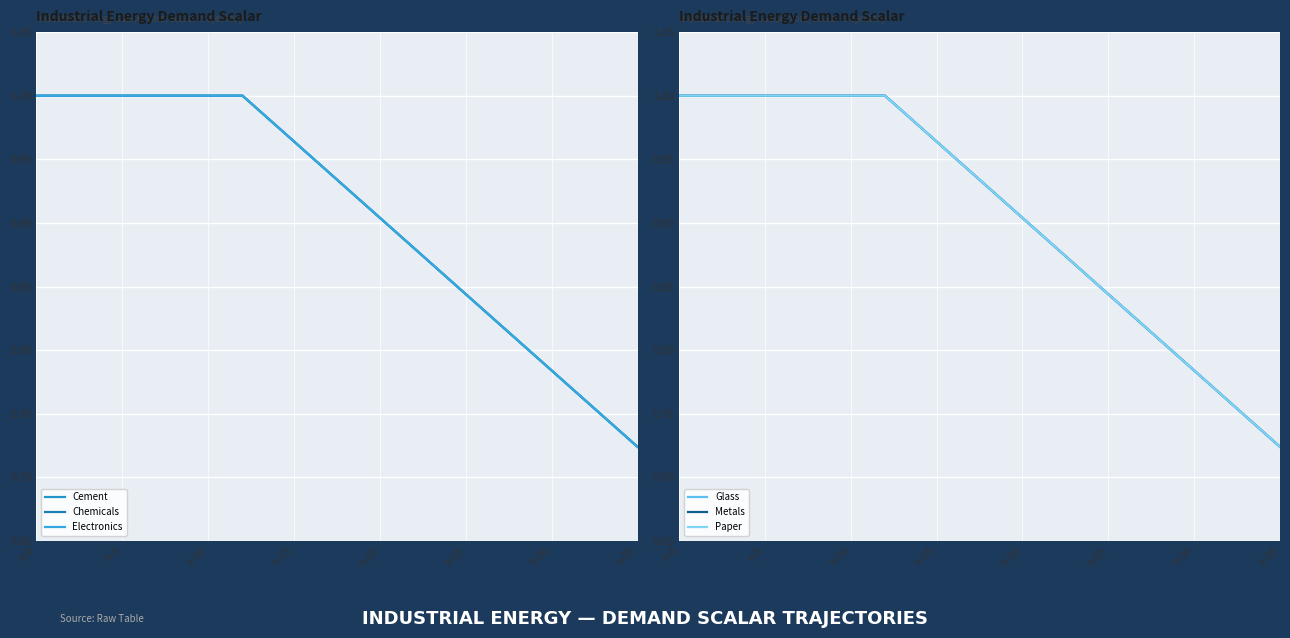

What are all the series names shown in the legend?

Cement, Chemicals, Electronics, Glass, Metals, Paper